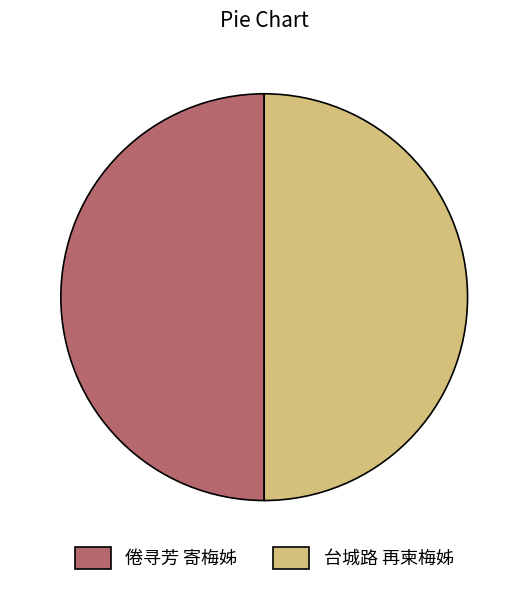

Is it true that 倦寻芳 寄梅姊 is 44% of the pie?

False